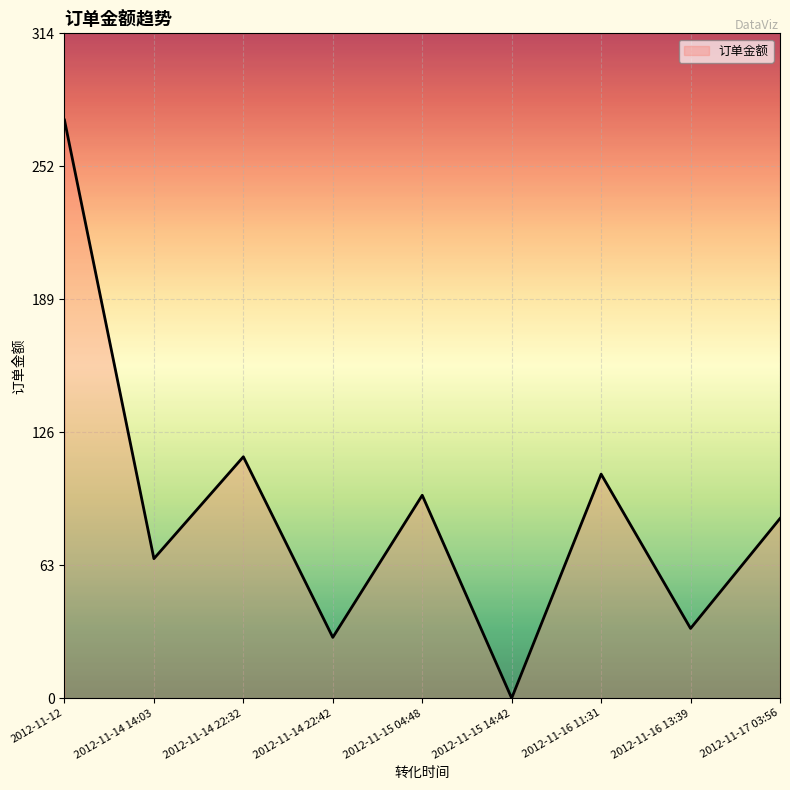

What is the difference between the maximum and minimum values?

273.5